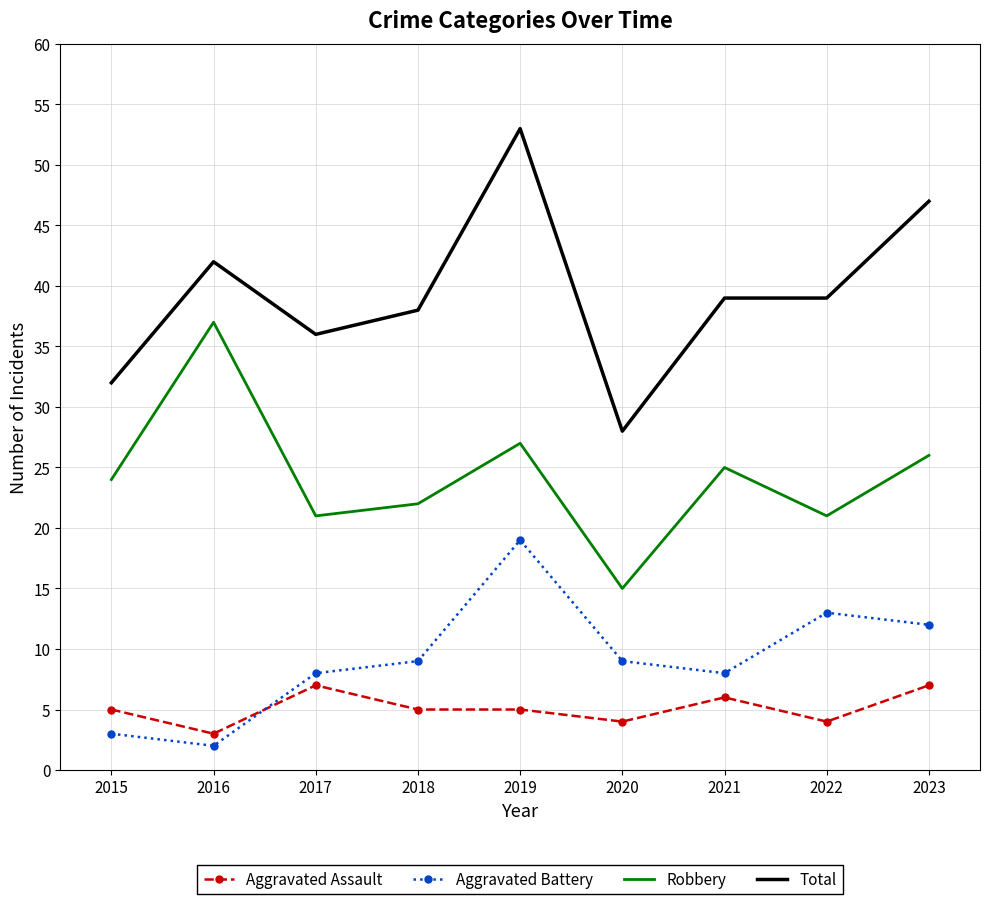

How many intersections are there between Aggravated Battery and Aggravated Assault?

1